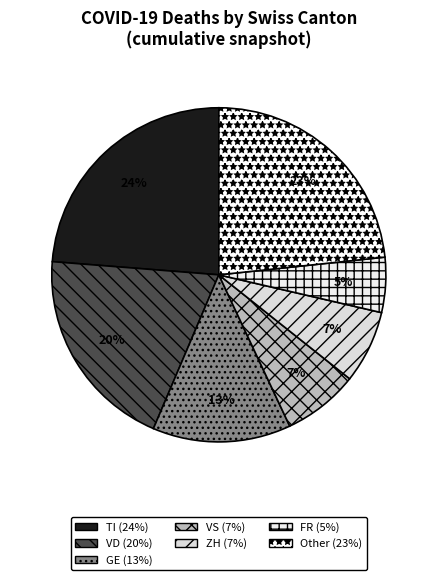

Count the number of slices in the pie.

7